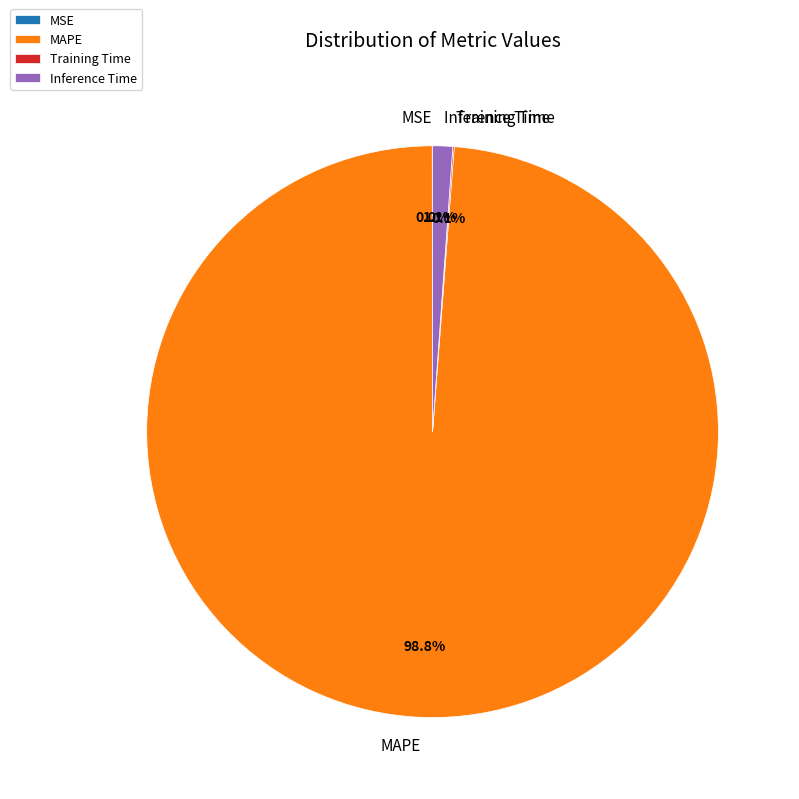

How much of the chart is everything except MAPE?

1.2%